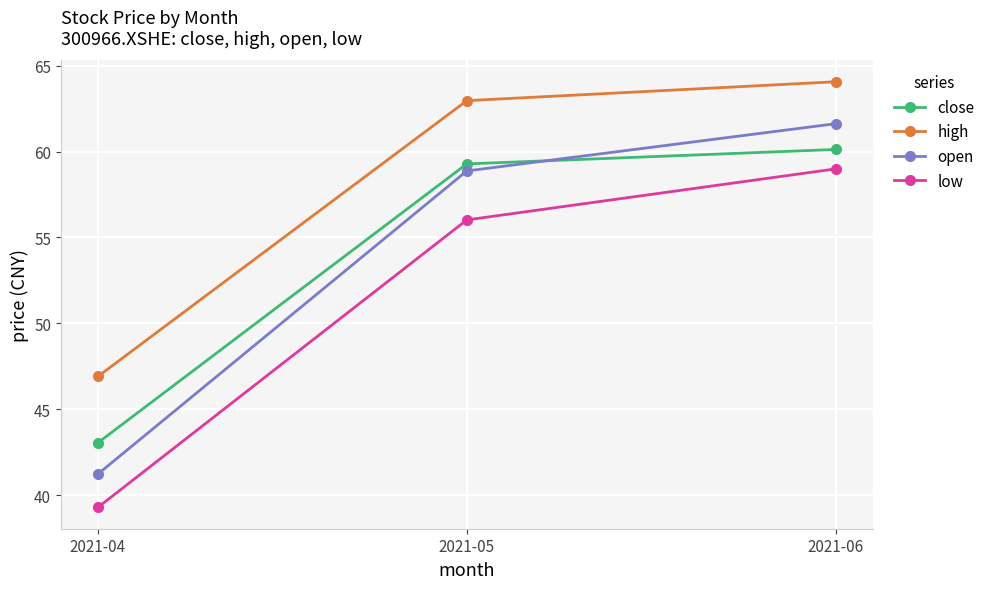

At how many categories does at least one series exceed 61?

2